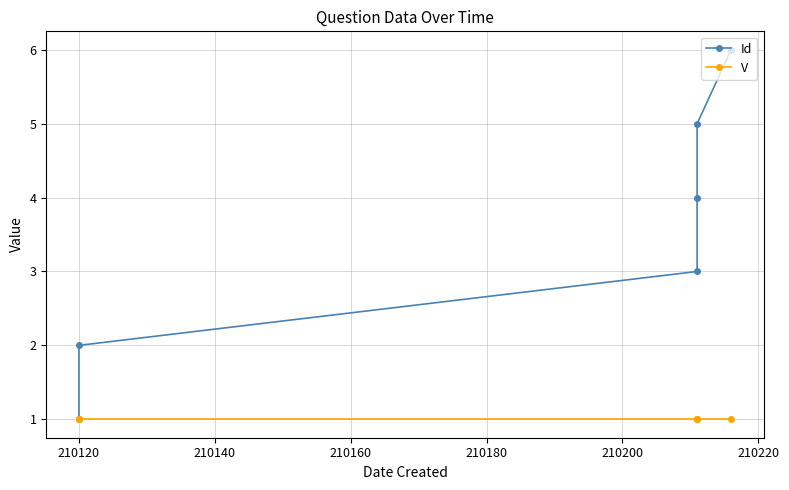

Between 210200 and 210180, which is larger?

210200